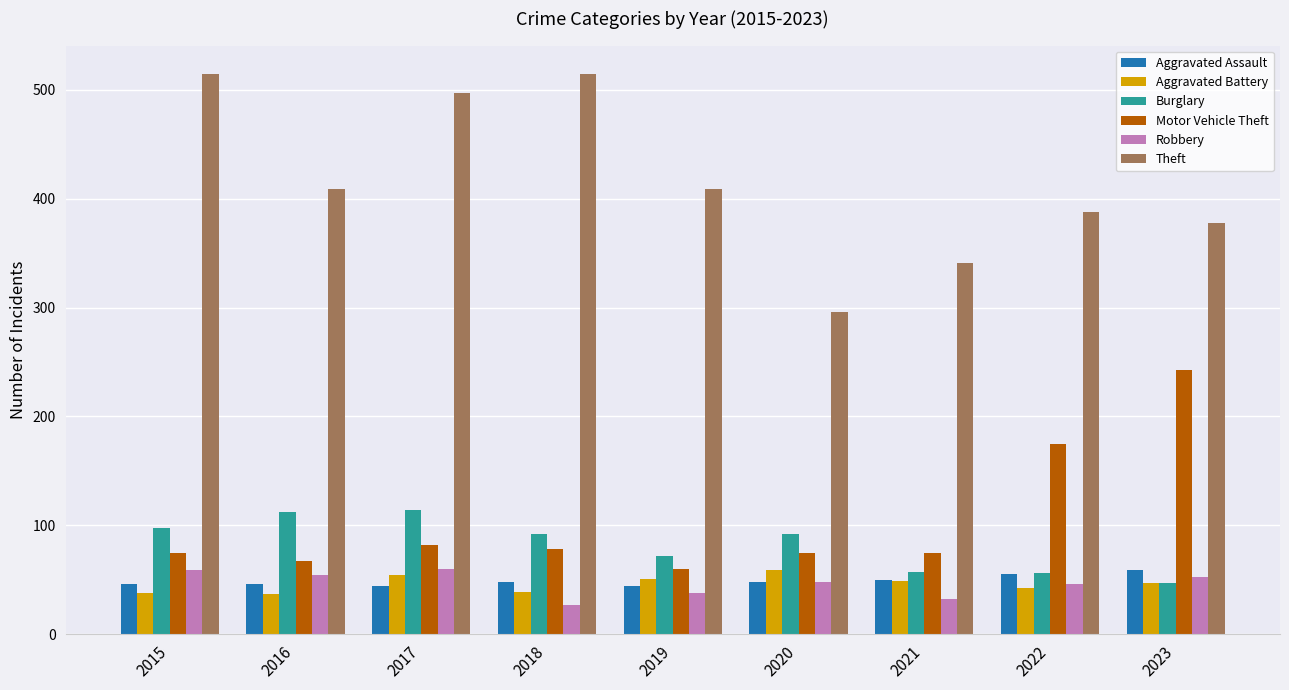

What is the difference between the Motor Vehicle Theft values at 2019 and 2022?

115